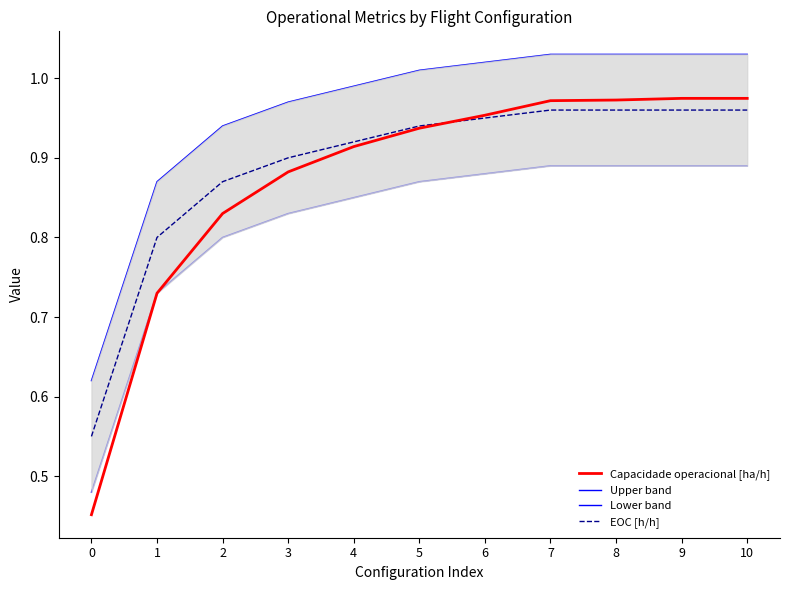

What is the approximate value of Upper band at 8?

1.0